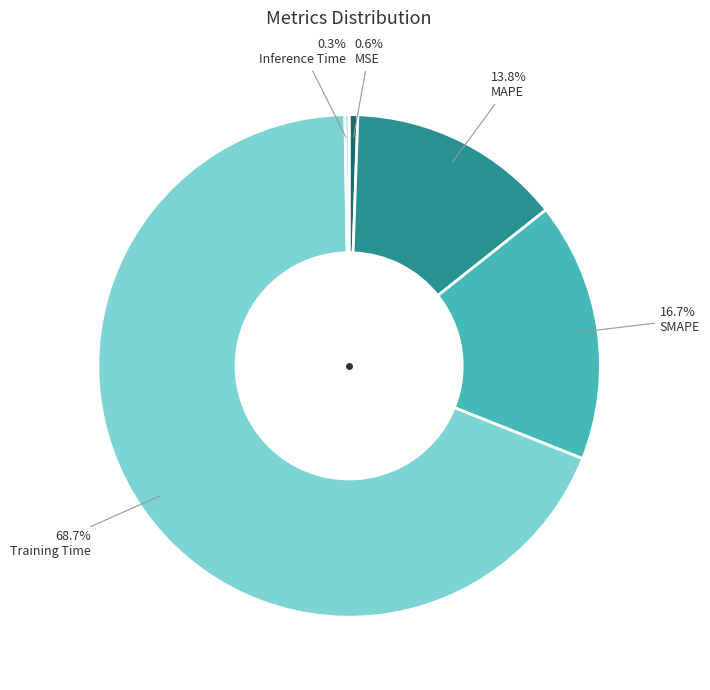

What is the largest slice in the pie chart?

Training Time